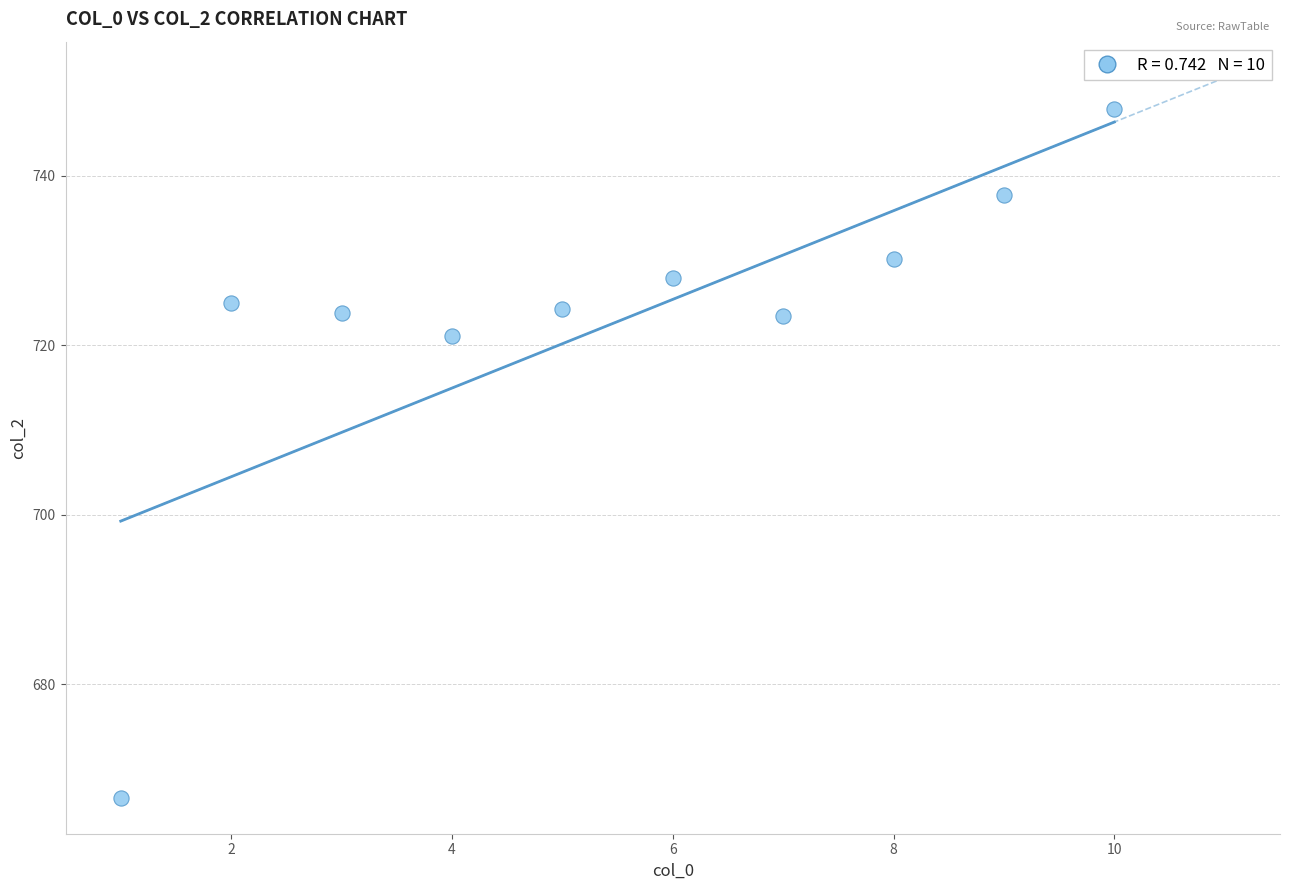

What is the range of X values (max minus min)?

9.0